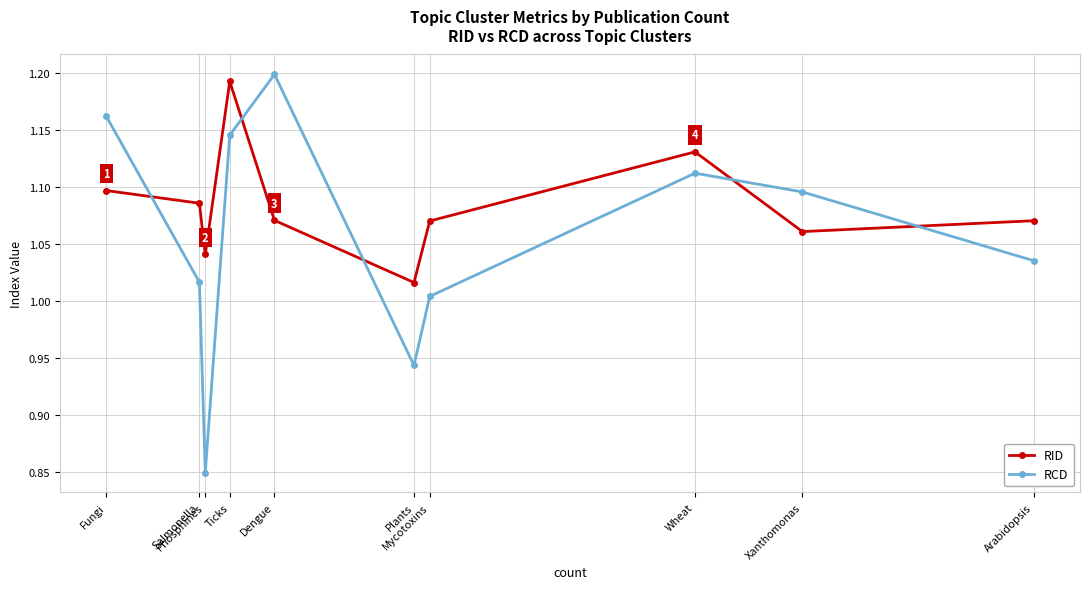

What is the sum of all RID values?

10.8